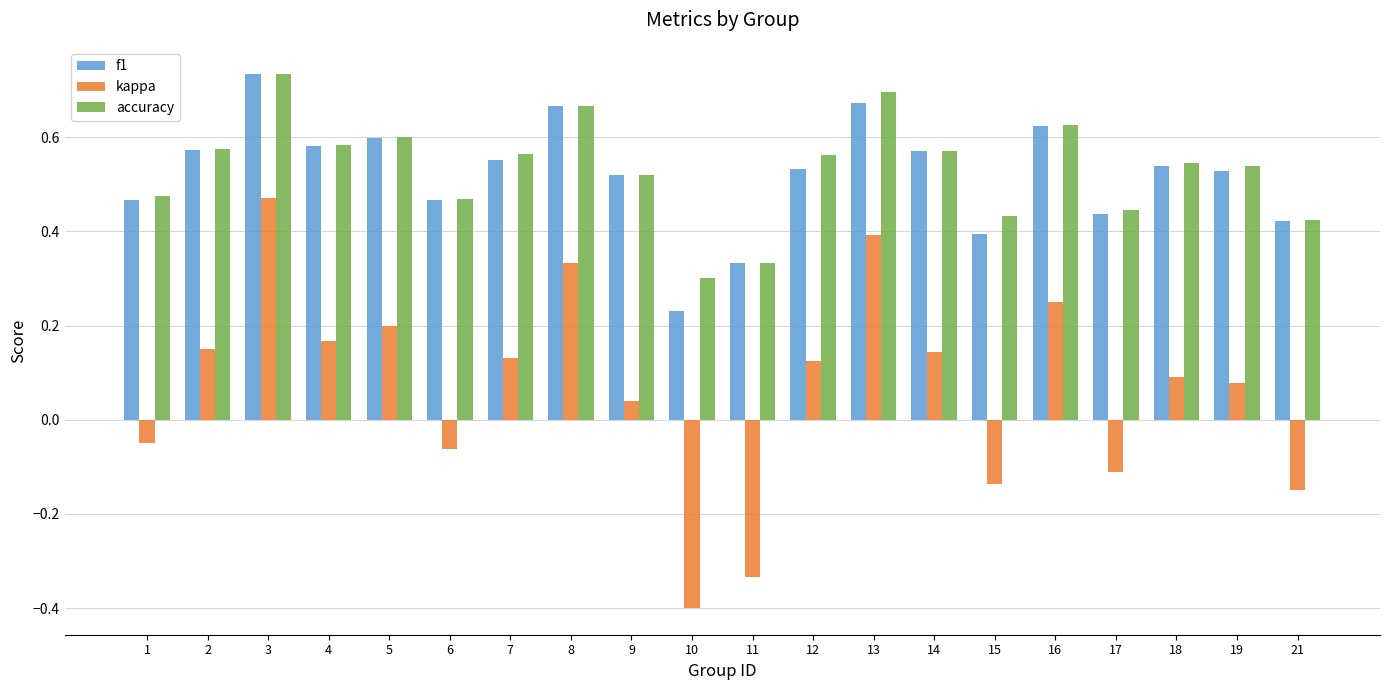

What is the sum of all accuracy values?

10.7